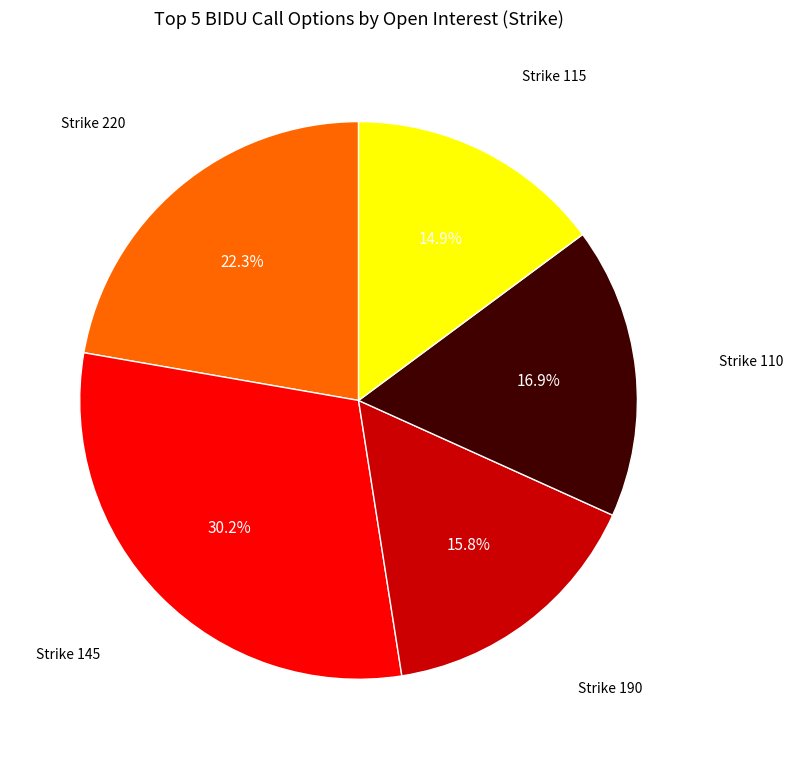

Is there a majority slice in this chart?

No